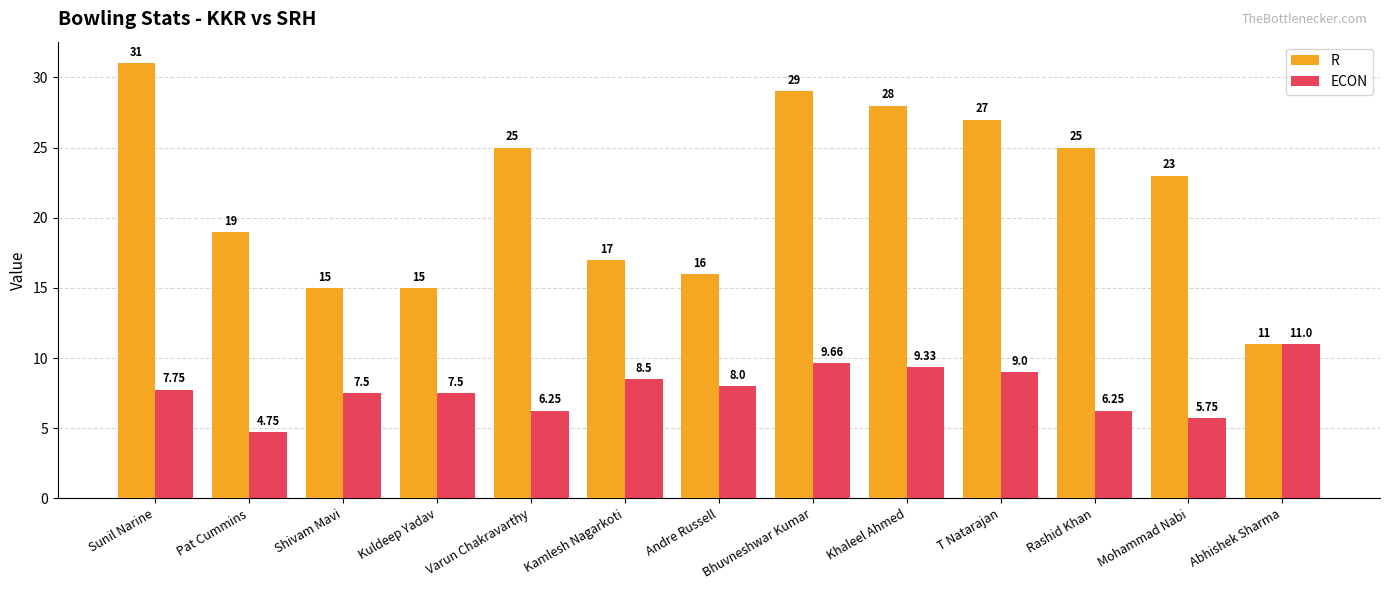

Which series has the widest spread of values?

R